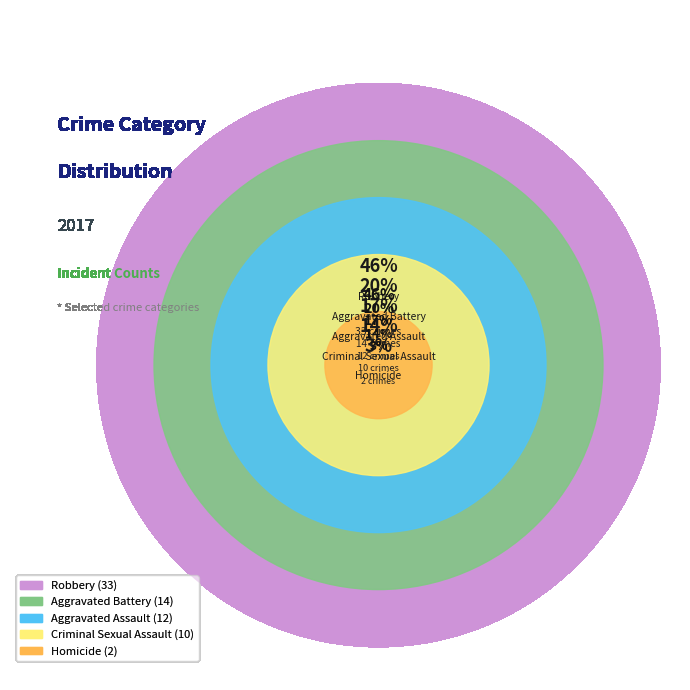

Between Aggravated Battery and Homicide, which is larger?

Aggravated Battery